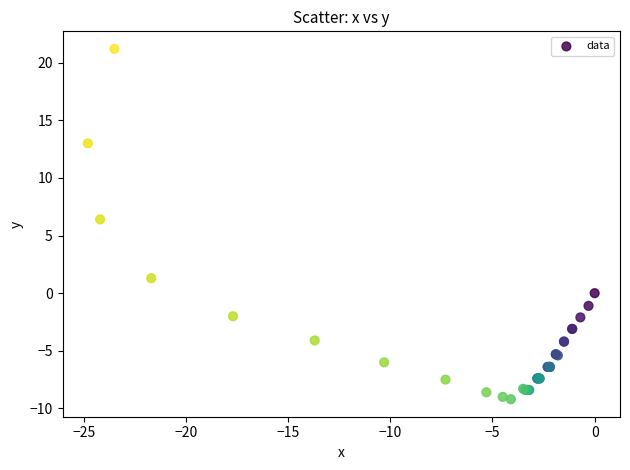

What Y value in the scatter plot is closest to 6?

6.4